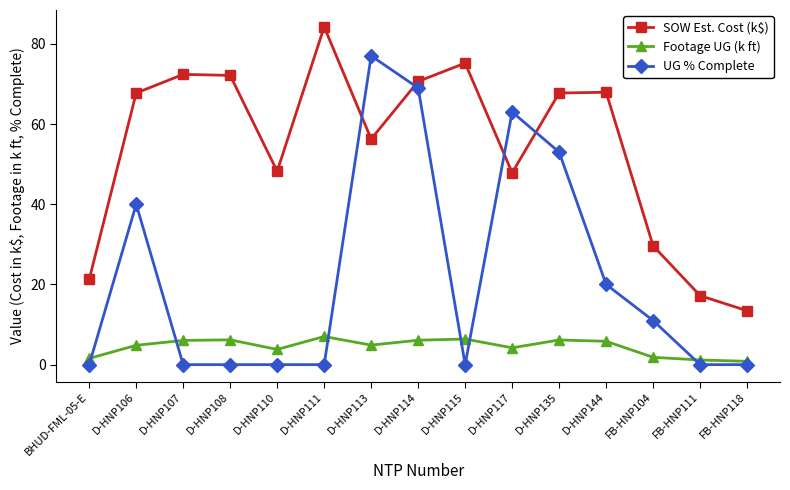

Which series ends up on top after the final intersection of Footage UG (k ft) and UG % Complete?

Footage UG (k ft)